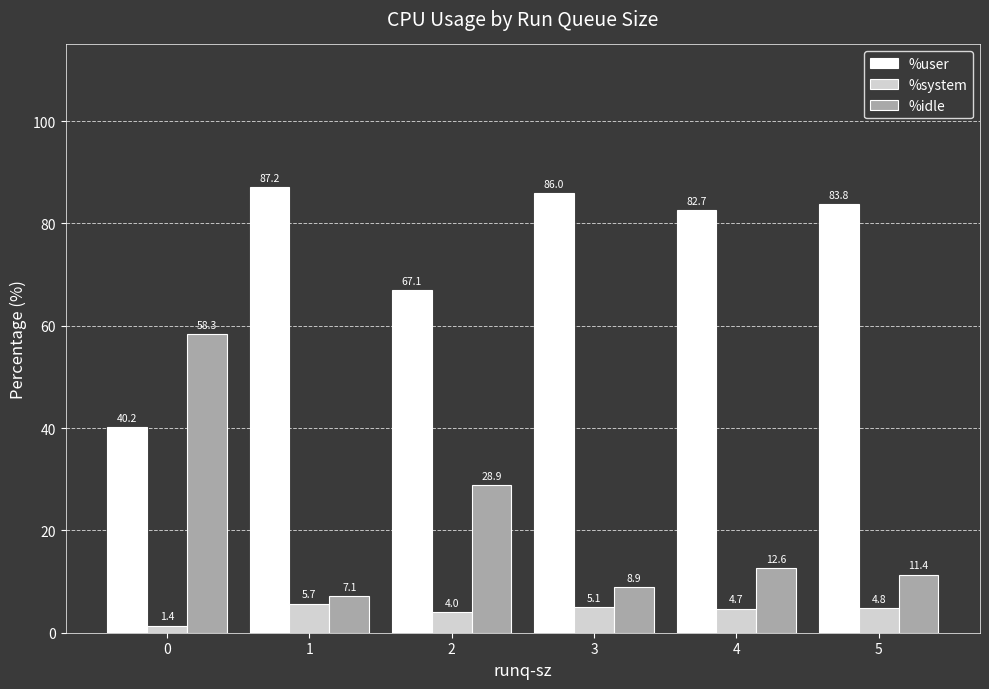

Rank the series by their average value, from highest to lowest.

%user, %idle, %system